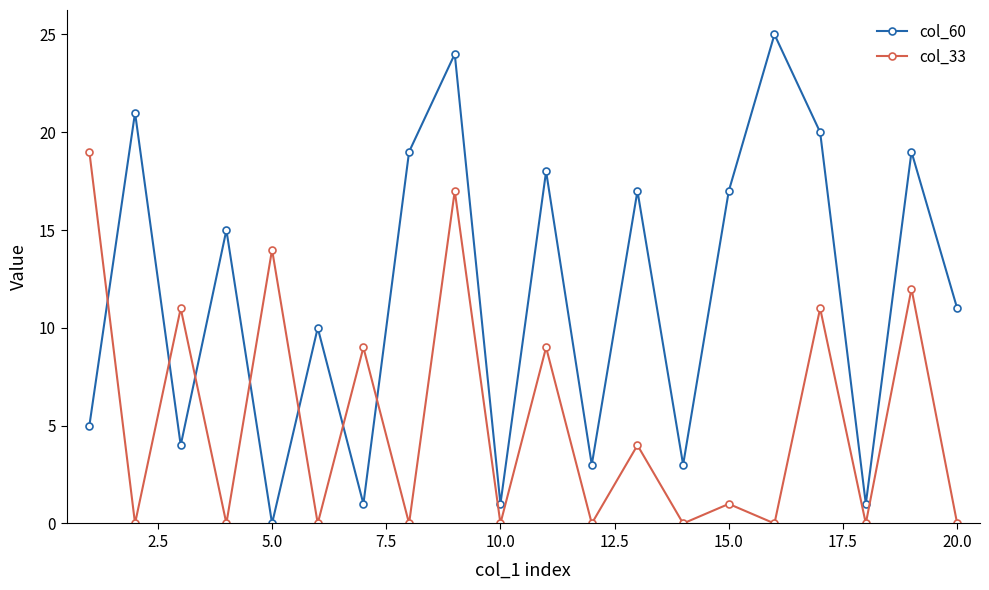

How many values in the col_60 series are below 15?

10